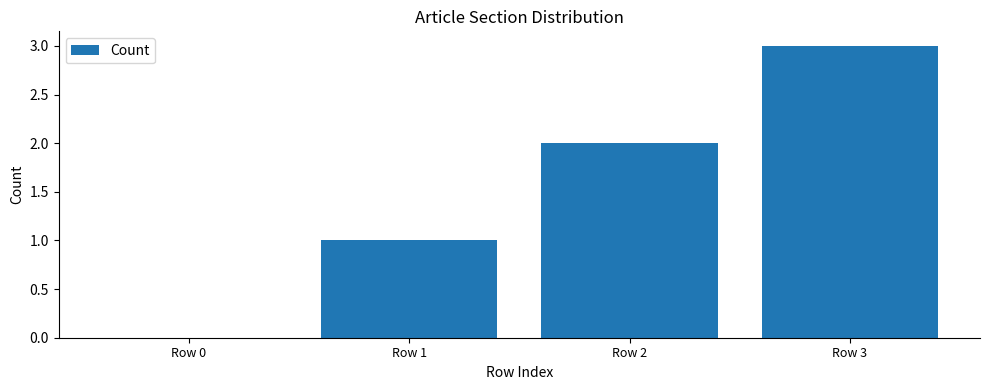

Reading left to right, extract all data points from this chart.

0	1	2	3